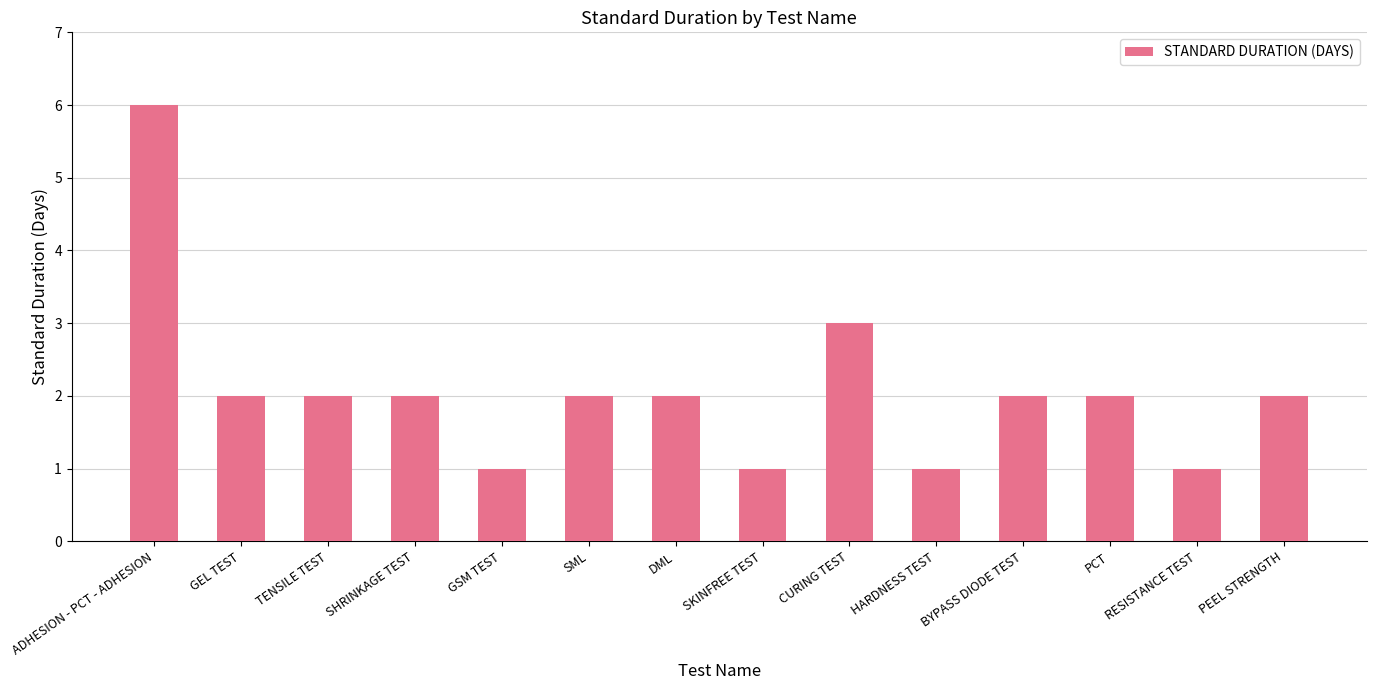

What is the ratio of the value at HARDNESS TEST to the value at DML?

0.5